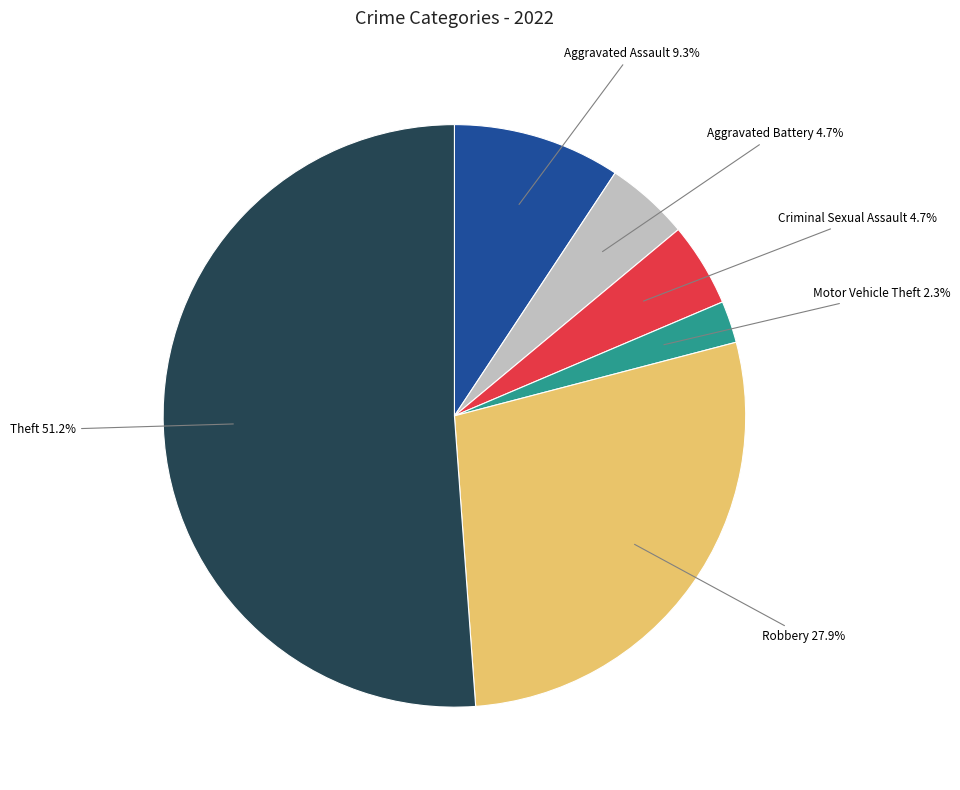

Does any single category account for the majority?

Yes